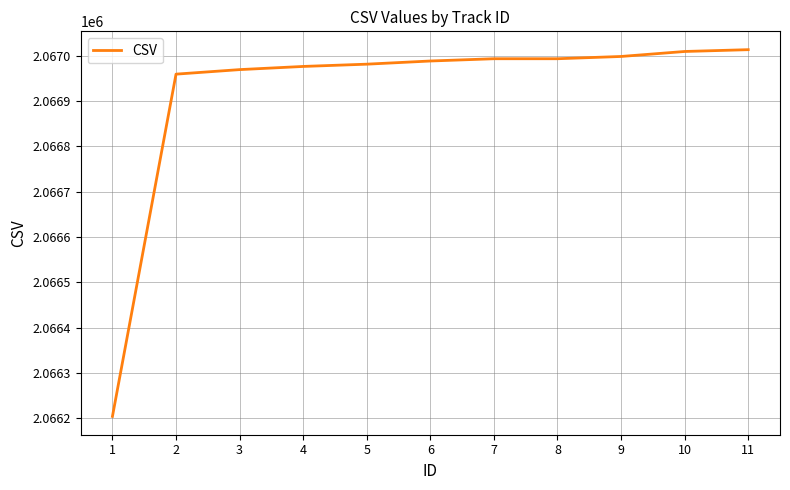

Reading right to left, list all the values displayed in this chart.

2067013	2067009	2066998	2066993	2066993	2066988	2066981	2066976	2066969	2066959	2066204